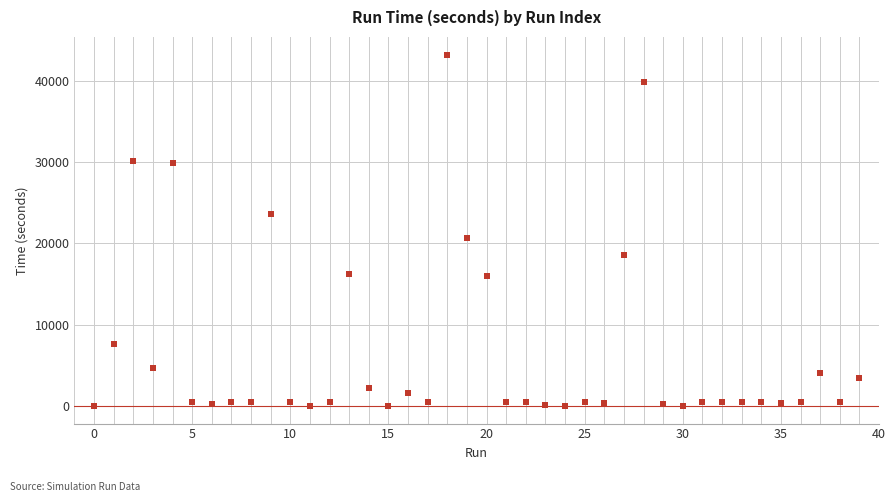

What is the range of Y values (max minus min)?

43201.2